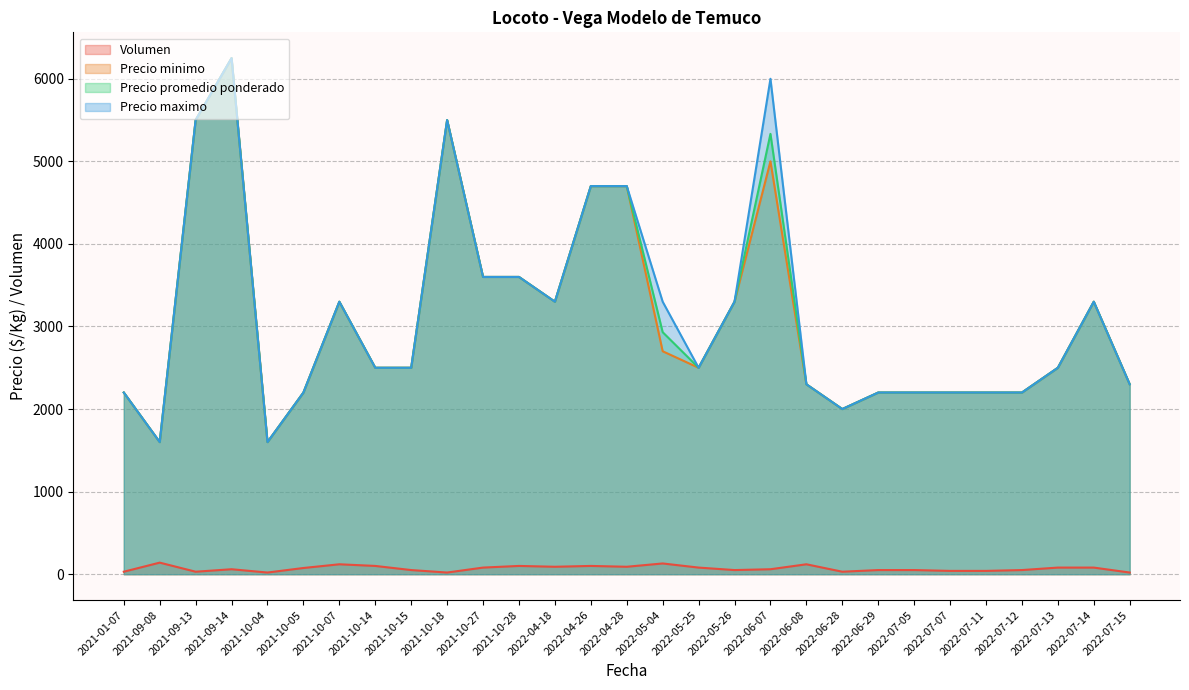

In Precio promedio ponderado, how many points are lower than both neighbors (excluding endpoints)?

5